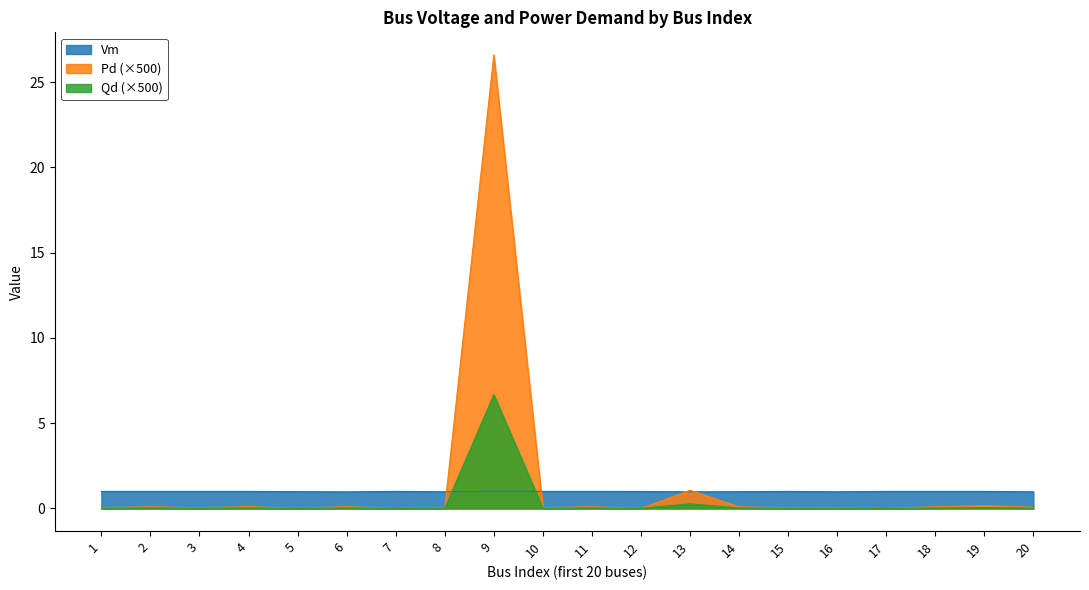

What is the spread (max minus min) of values at 10?

1.0